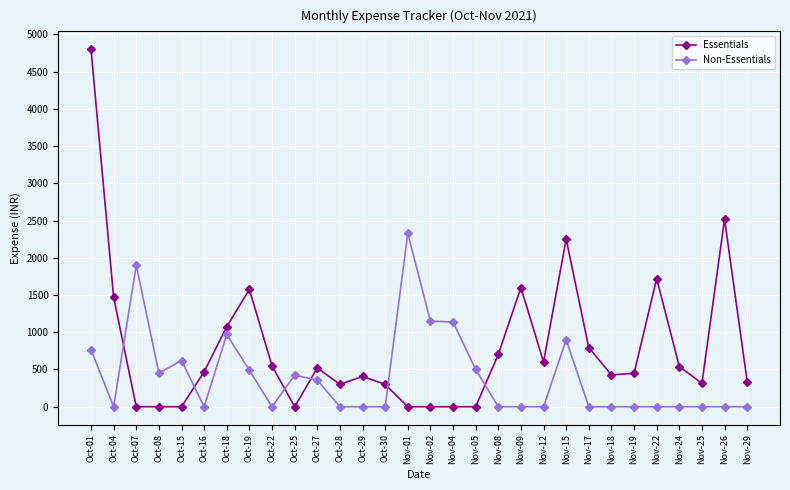

Which series ends up on top after the final intersection of Non-Essentials and Essentials?

Essentials